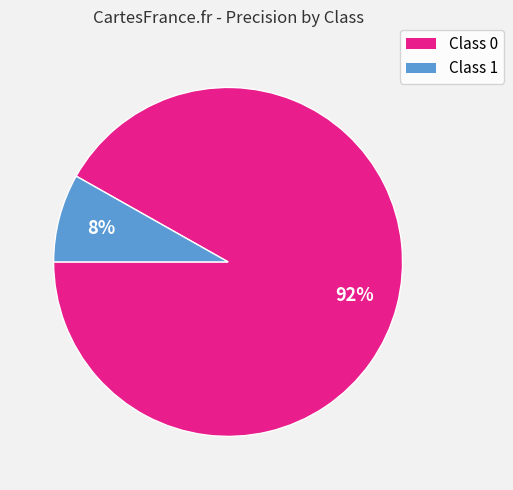

To the nearest percent, what is the difference between the largest and smallest slice percentages?

84%